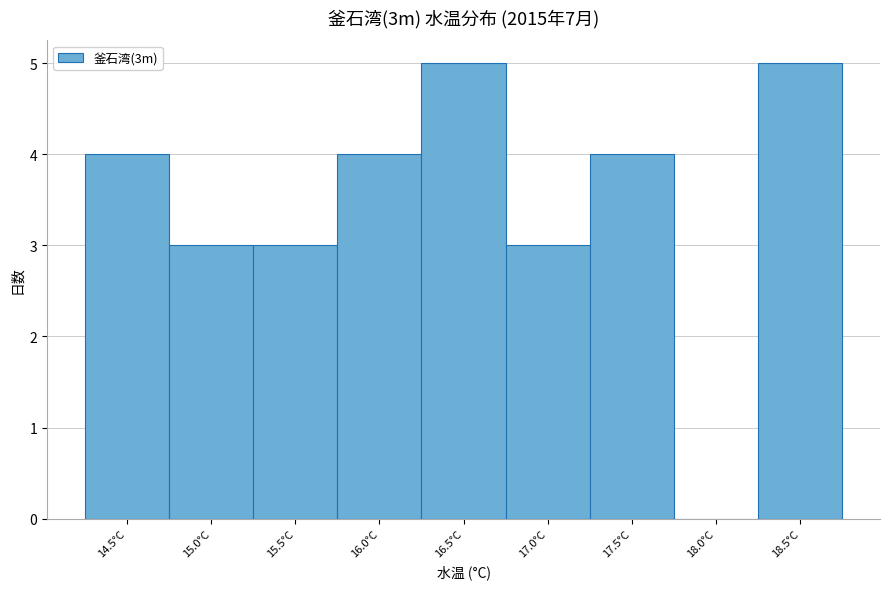

Reading left to right, list all the values displayed in this chart.

14.5°C=4	15.0°C=3	15.5°C=3	16.0°C=4	16.5°C=5	17.0°C=3	17.5°C=4	18.0°C=0	18.5°C=5